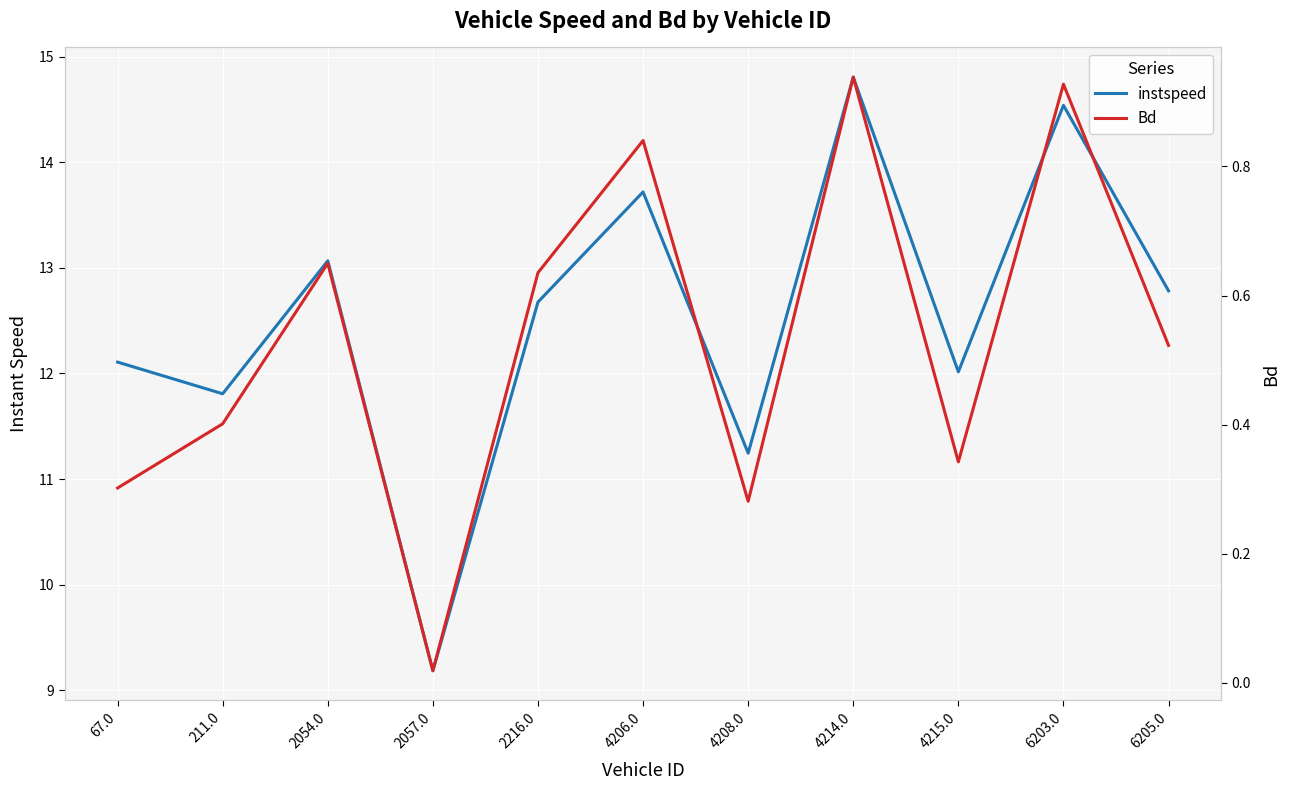

What is the spread (max minus min) of values at 4215.0?

11.7